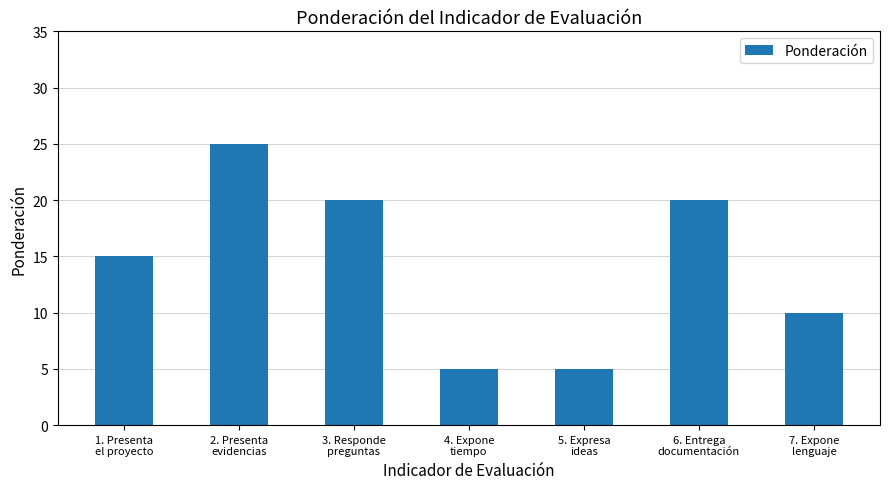

Which label corresponds to the largest value in the chart?

2. Presenta
evidencias